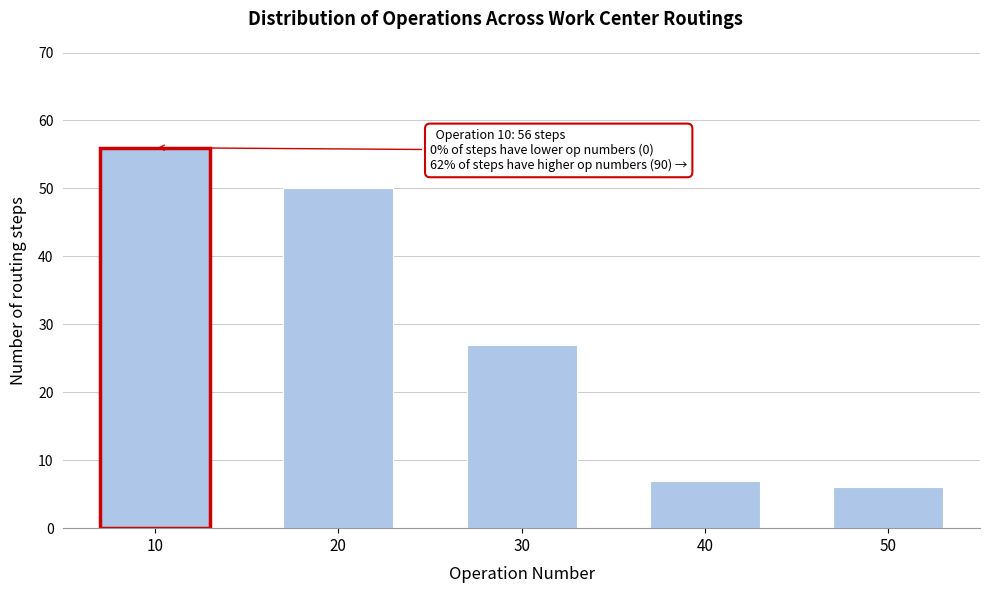

Reading right to left, extract all data points from this chart.

6	7	27	50	56